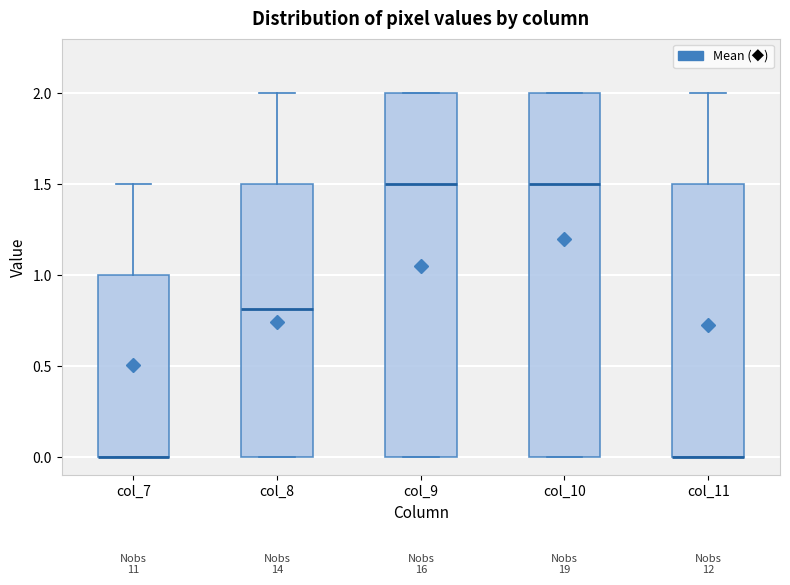

Reading left to right, read every box against the y-axis: the position of its median line, the range the box covers, and the ends of its whiskers. The values are not printed on the chart, so give them approximately, as read against the axis.

col_7: median 0.0 (drawn on the box's lower edge), box 0.0 to 1.0, whiskers 0.0 to 1.5
col_8: median 0.8, box 0.0 to 1.5, whiskers 0.0 to 2.0
col_9: median 1.5, box 0.0 to 2.0, whiskers 0.0 to 2.0
col_10: median 1.5, box 0.0 to 2.0, whiskers 0.0 to 2.0
col_11: median 0.0 (drawn on the box's lower edge), box 0.0 to 1.5, whiskers 0.0 to 2.0